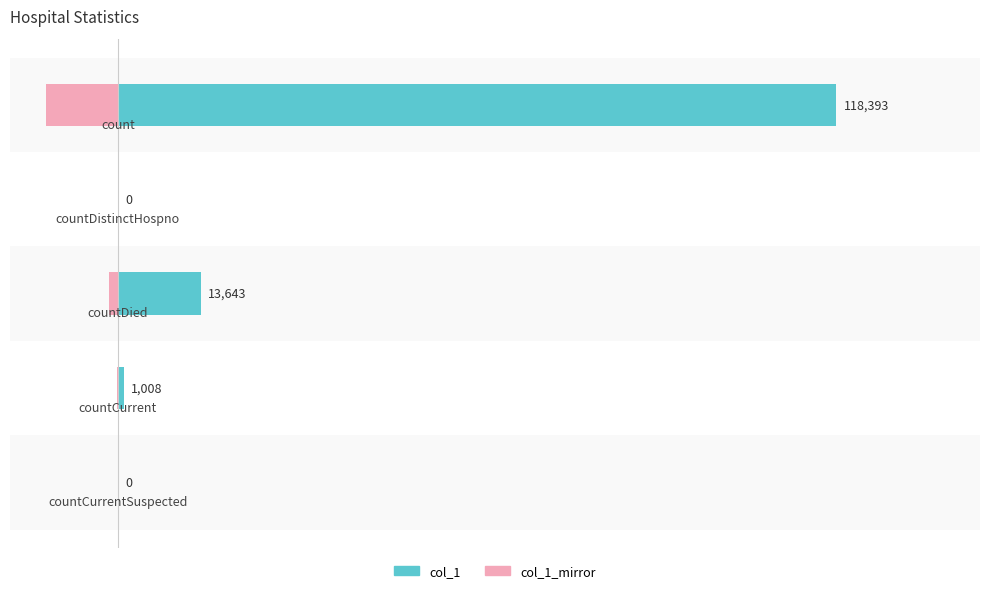

Between 0 and 2, which series saw the biggest shift?

col_1